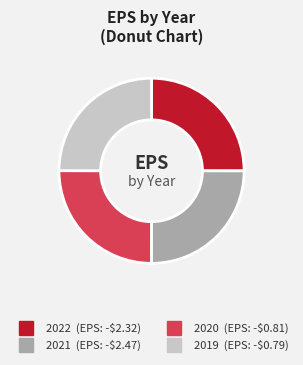

Count the number of slices in the pie.

4